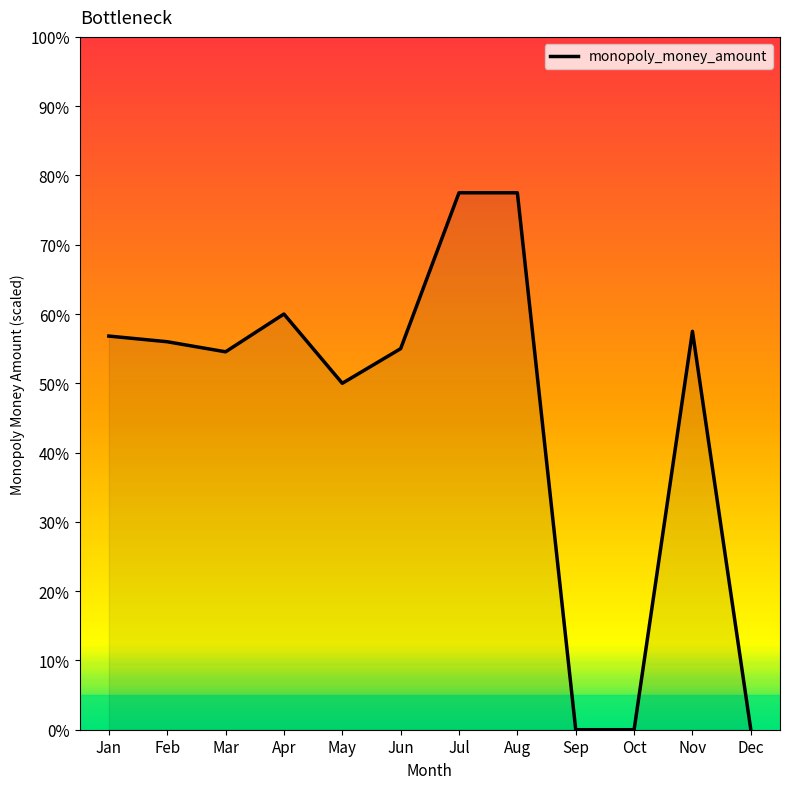

How many lines are shown in the chart?

1